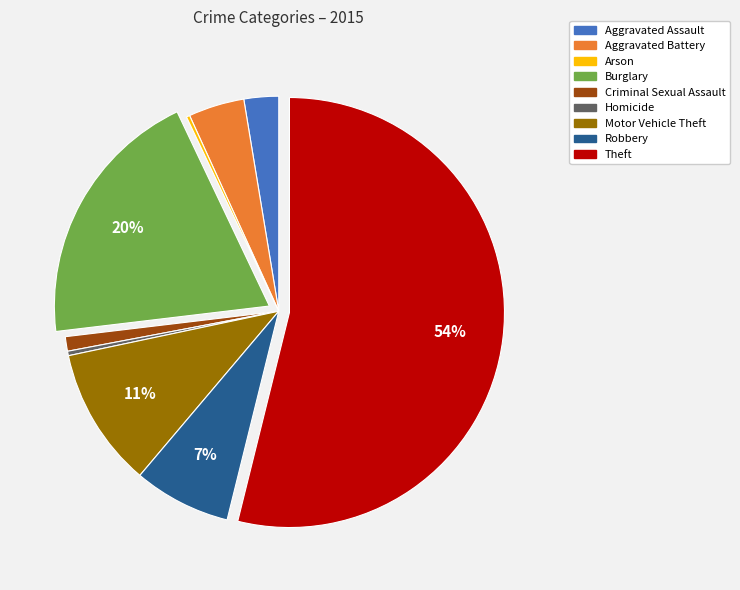

Combined, do Criminal Sexual Assault and Aggravated Assault account for over 50%?

No